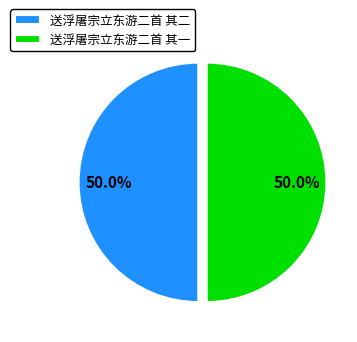

Do 送浮屠宗立东游二首 其一 and 送浮屠宗立东游二首 其二 together represent more than half of the pie?

Yes